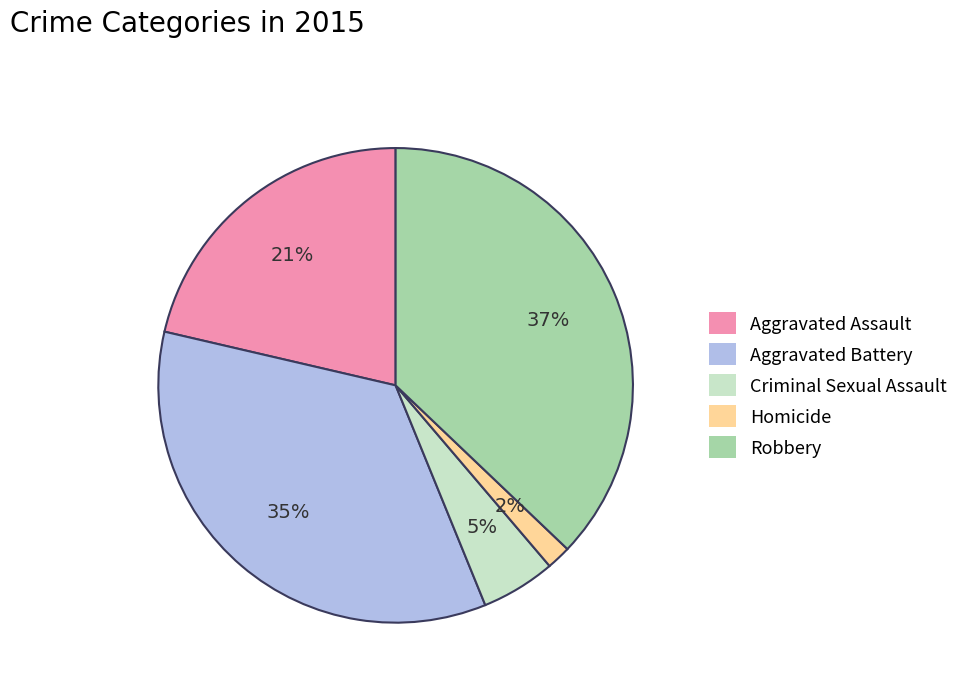

Do Criminal Sexual Assault and Robbery together represent more than half of the pie?

No